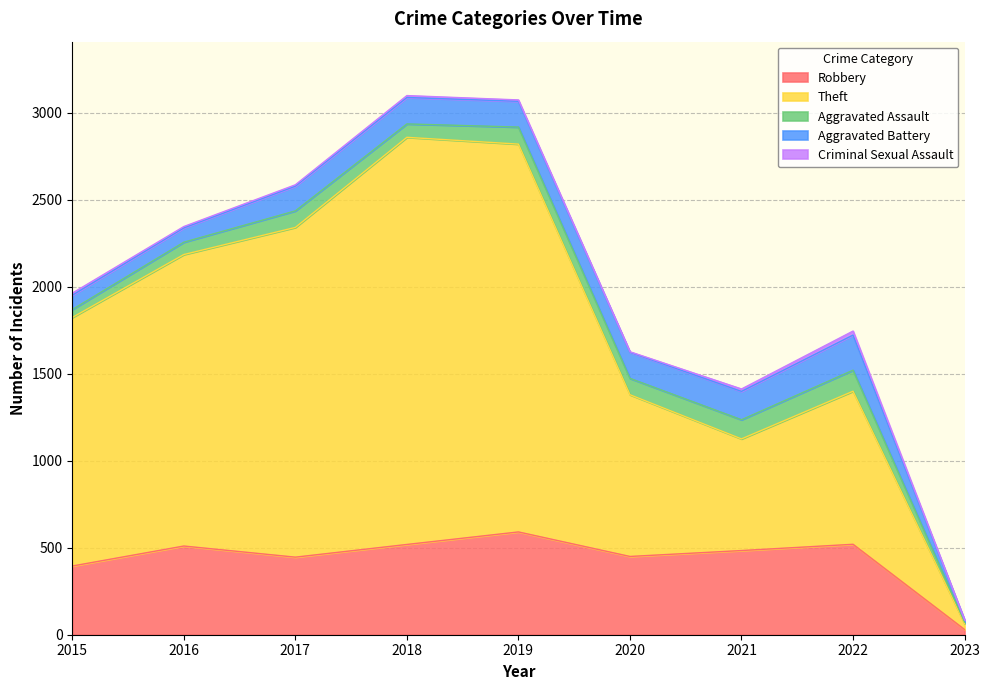

Rank the series by their maximum value, from highest to lowest.

Theft, Robbery, Aggravated Battery, Aggravated Assault, Criminal Sexual Assault